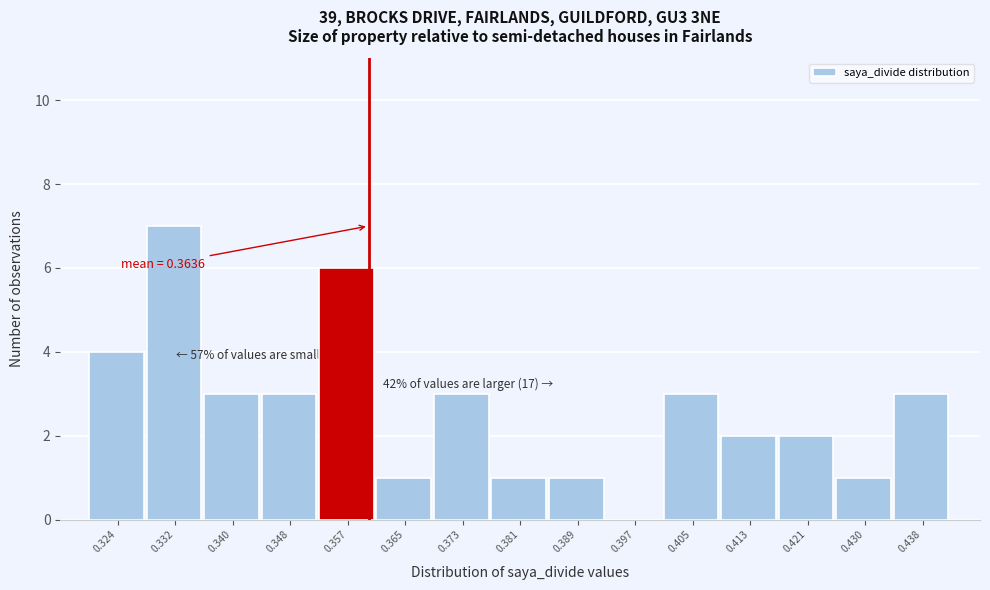

Reading right to left, what are all the values shown in this chart?

0.438=3	0.430=1	0.421=2	0.413=2	0.405=3	0.397=0	0.389=1	0.381=1	0.373=3	0.365=1	0.357=6	0.348=3	0.340=3	0.332=7	0.324=4